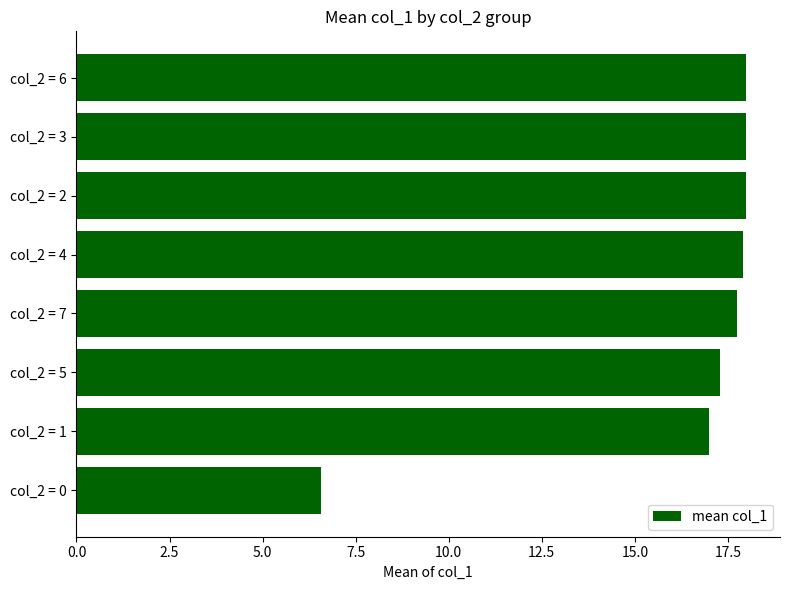

What position from the bottom is col_2 = 7?

4